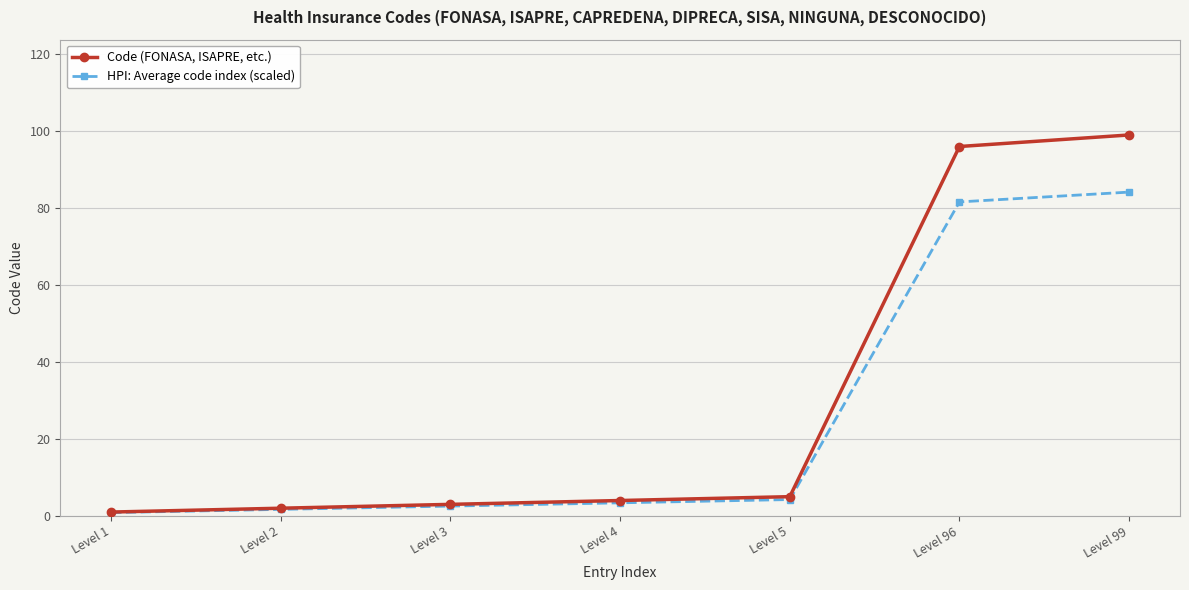

Between Level 4 and Level 96, which series saw the biggest shift?

Code (FONASA, ISAPRE, etc.)